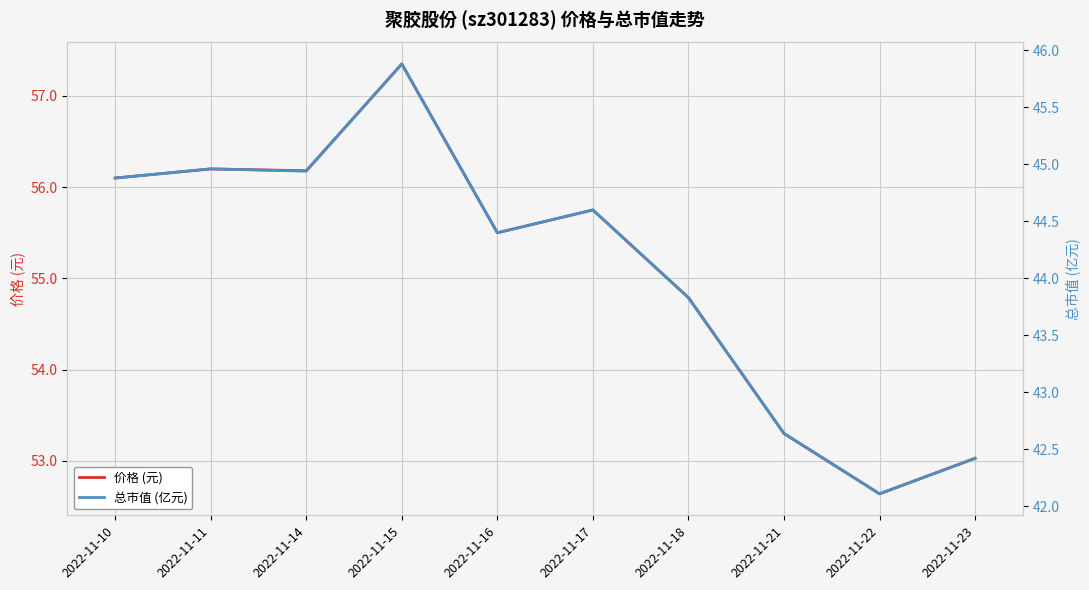

Which category has the highest value in the 价格 (元) series?

2022-11-15